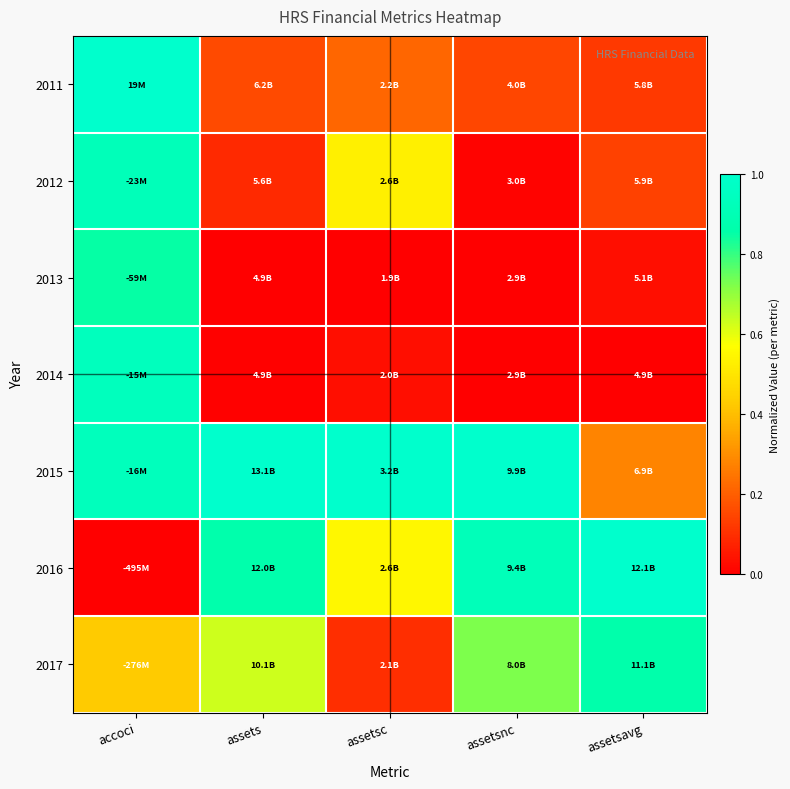

Rank the series at assetsnc from lowest to highest value.

2013, 2014, 2012, 2011, 2017, 2016, 2015